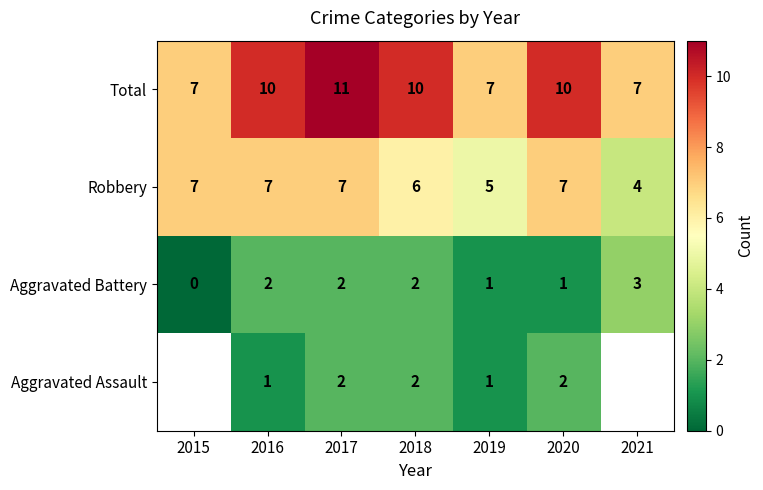

How many categories are shown in the chart?

7